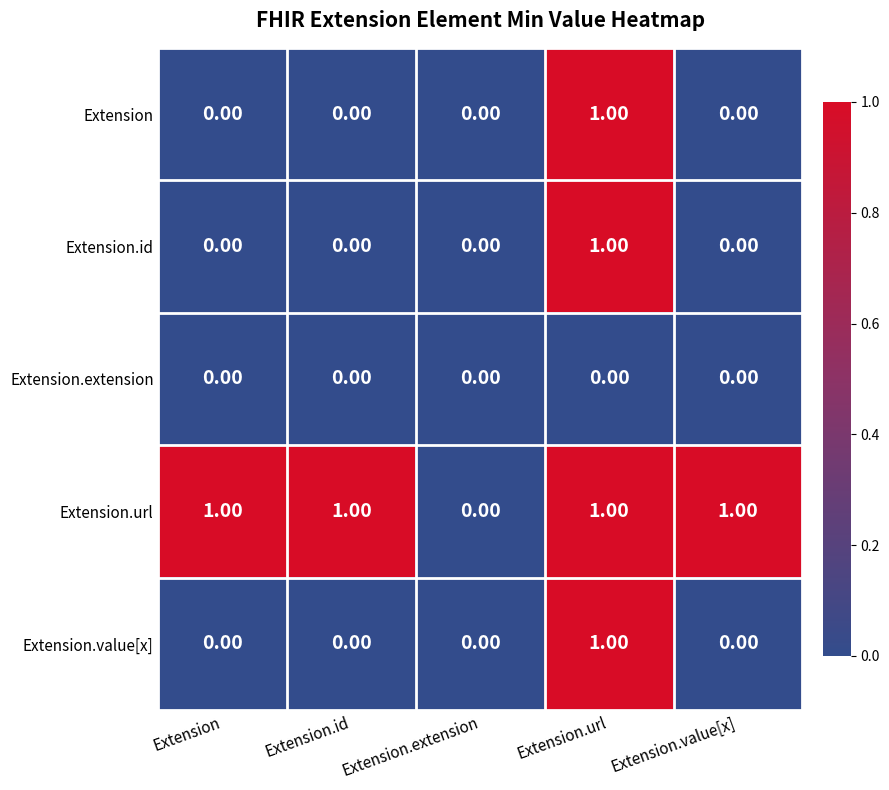

Is the value of Extension.url at Extension.url greater than the value of Extension at Extension?

Yes